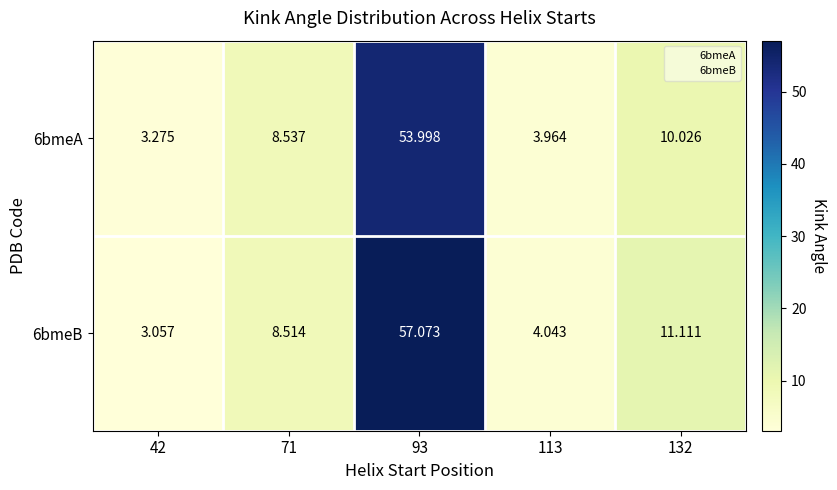

Is the value of 6bmeA at 113 greater than the value of 6bmeB at 93?

No